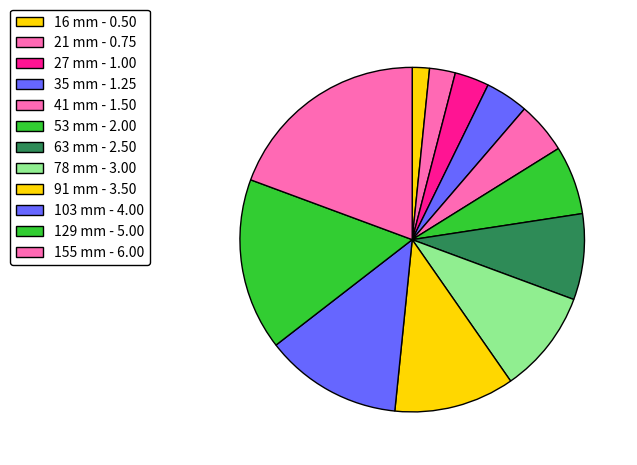

How many slices are in this pie chart?

12